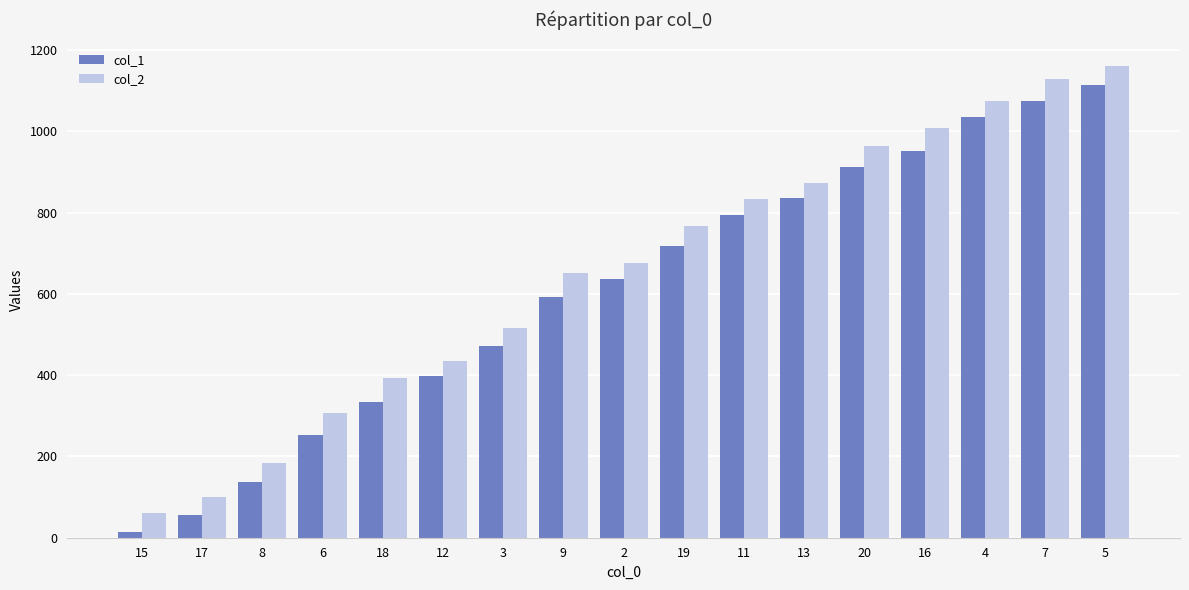

Reading left to right, list all the values displayed in this chart.

col_1: 13	55	136	253	334	397	472	592	637	718	793	835	913	952	1036	1075	1114
col_2: 60	99	183	306	393	435	516	651	675	768	834	873	963	1008	1074	1128	1161